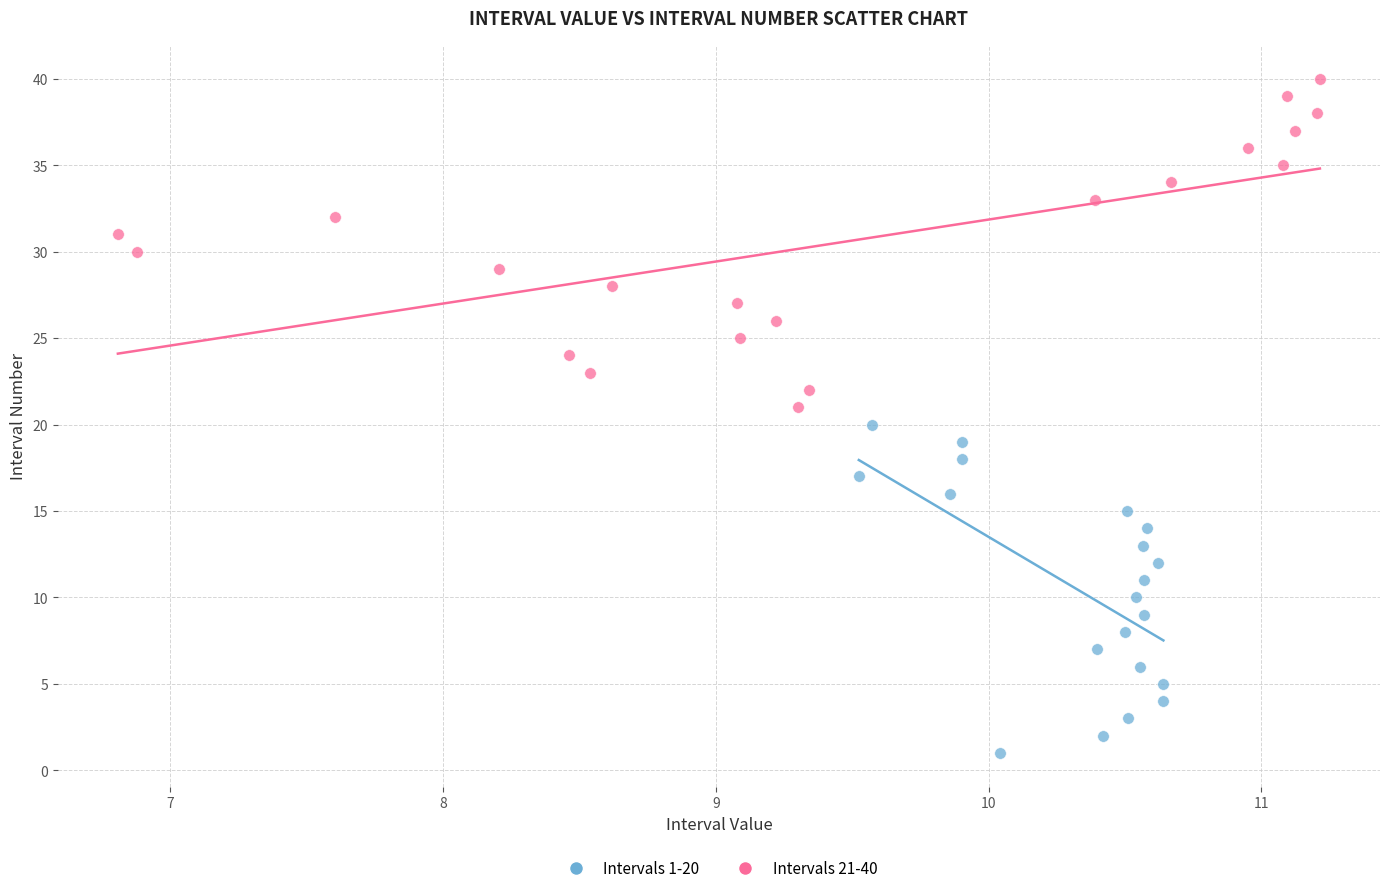

What are all the series names shown in the legend?

Intervals 1-20, Intervals 21-40